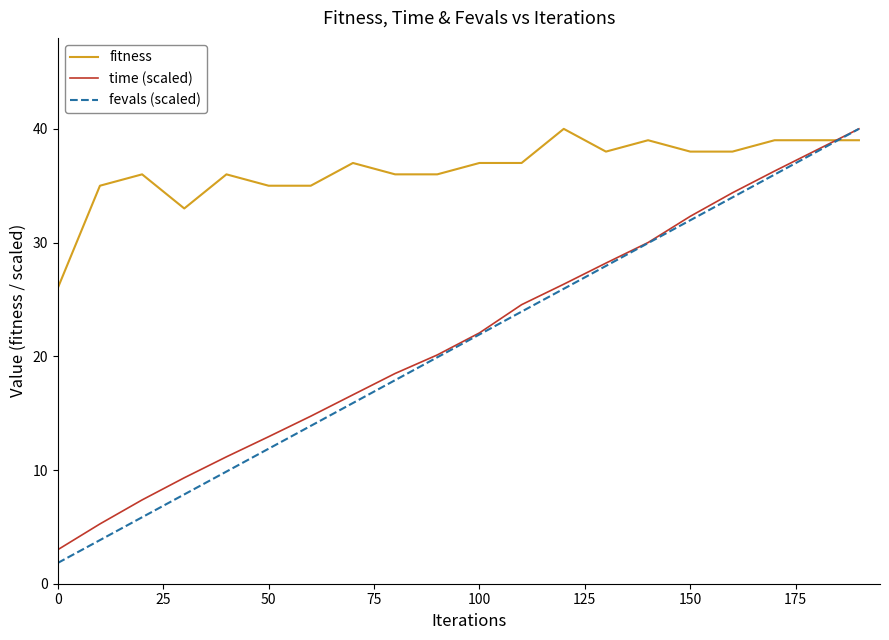

Which series has the largest total across all categories?

fitness